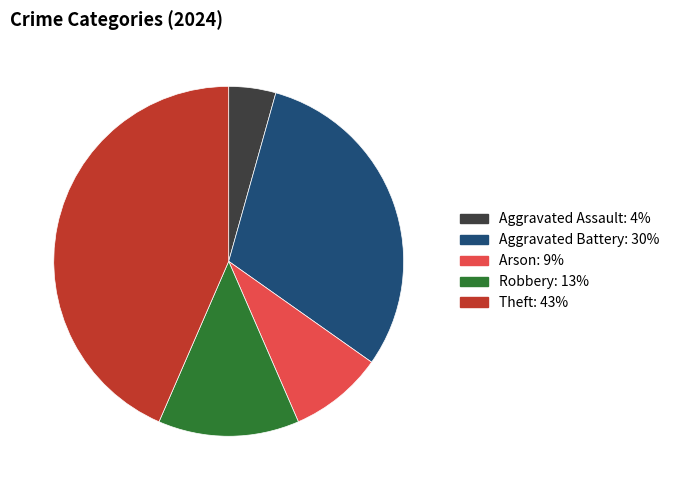

Is there a majority slice in this chart?

No